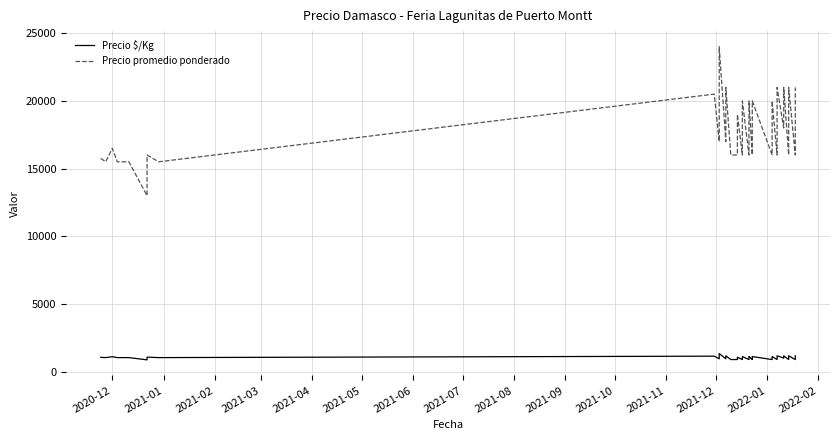

Reading left to right, extract all data points from this chart.

Precio $/Kg: 1050	1033	1100	1033	1033	867	1067	1033	1139	944	1111	1333	944	1167	889	889	1056	889	1000	1111	889	1000	1111	889	1000	1111	889	1000	1111	889	1000	1167	1000	1167	889	1000	1167	889	1000	1167
Precio promedio ponderado: 15750	15500	16500	15500	15500	13000	16000	15500	20500	17000	20000	24000	17000	21000	16000	16000	19000	16000	18000	20000	16000	18000	20000	16000	18000	20000	16000	18000	20000	16000	18000	21000	18000	21000	16000	18000	21000	16000	18000	21000